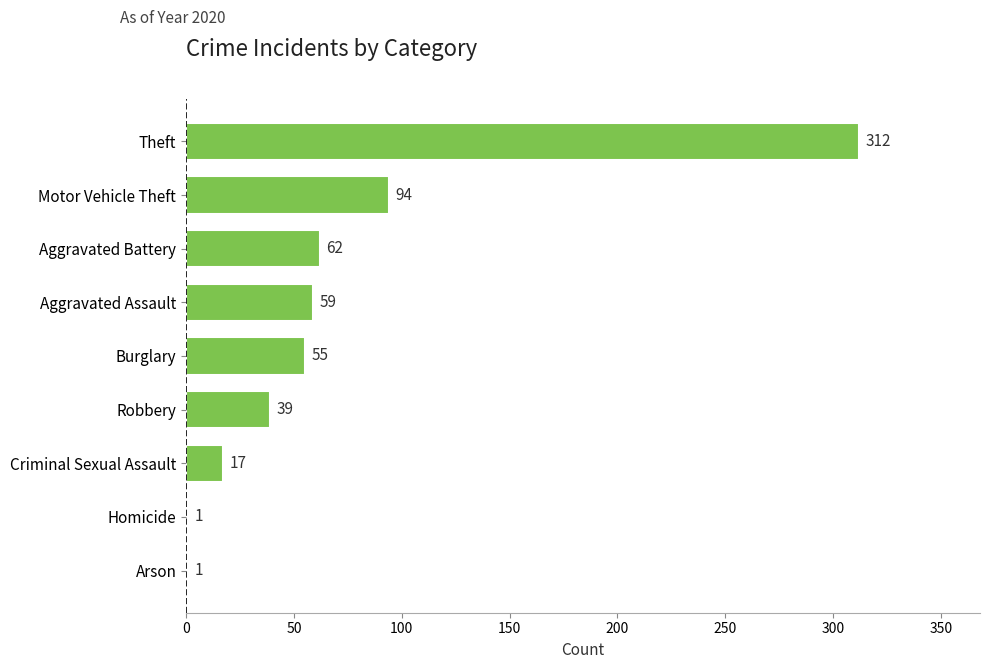

What is the average value?

71